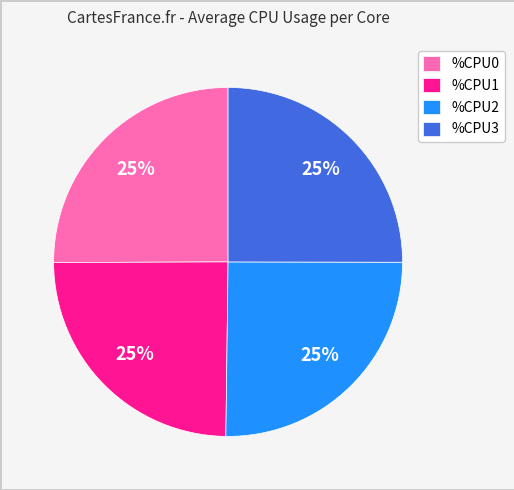

How many segments does this pie chart have?

4